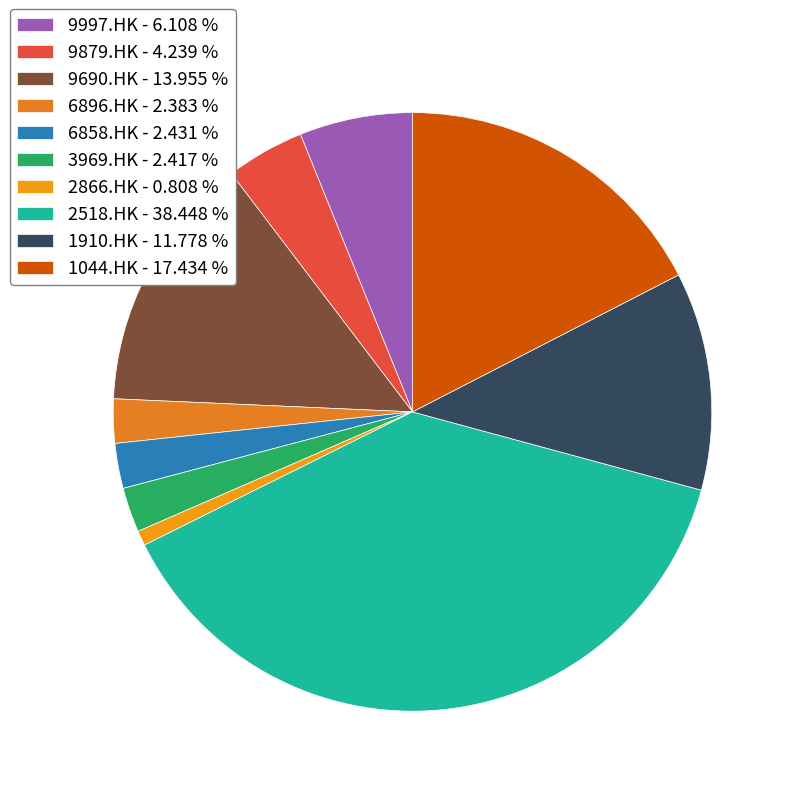

The 9690.HK slice represents 3% of the pie. True or false?

False